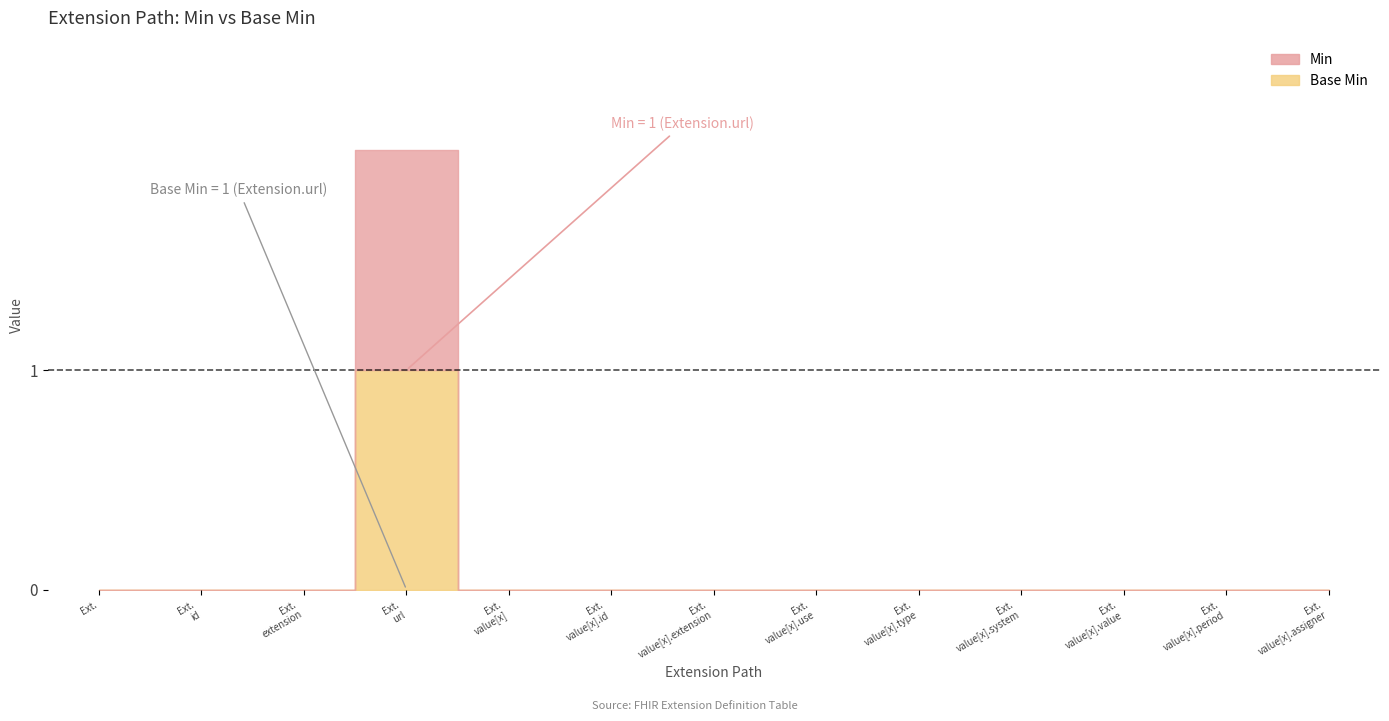

How many bars are there in total?

26